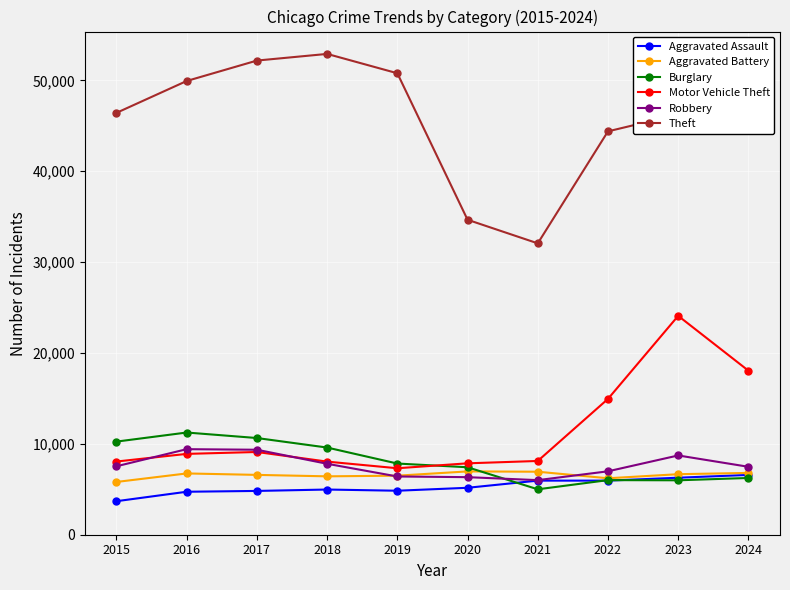

What value does the Theft series have at 2024, to the nearest 100?

49400